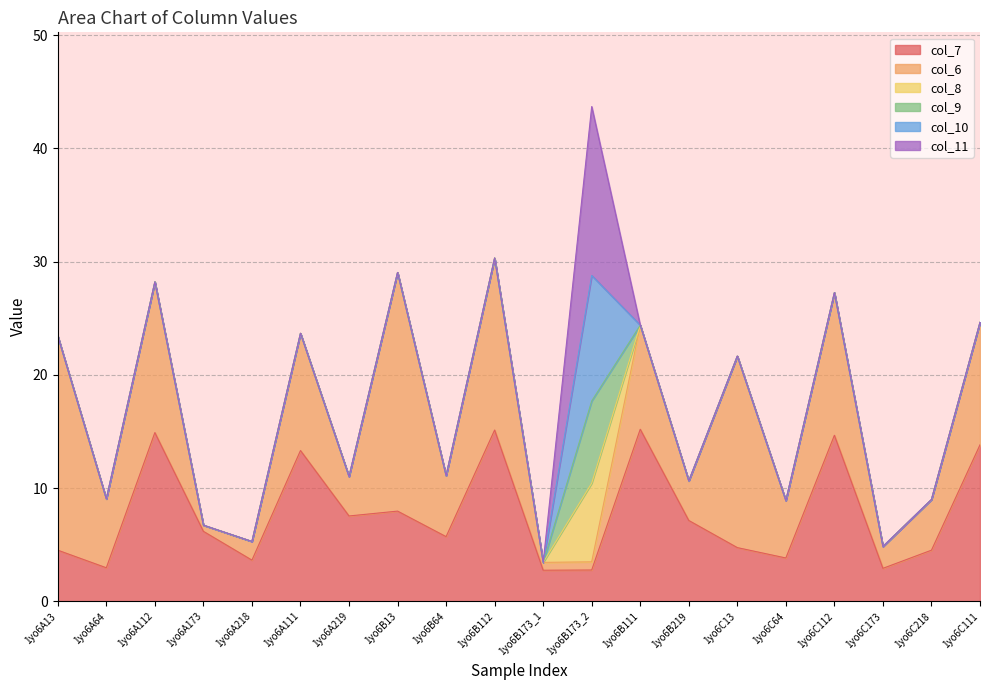

What are all the series names shown in the legend?

col_7, col_6, col_8, col_9, col_10, col_11